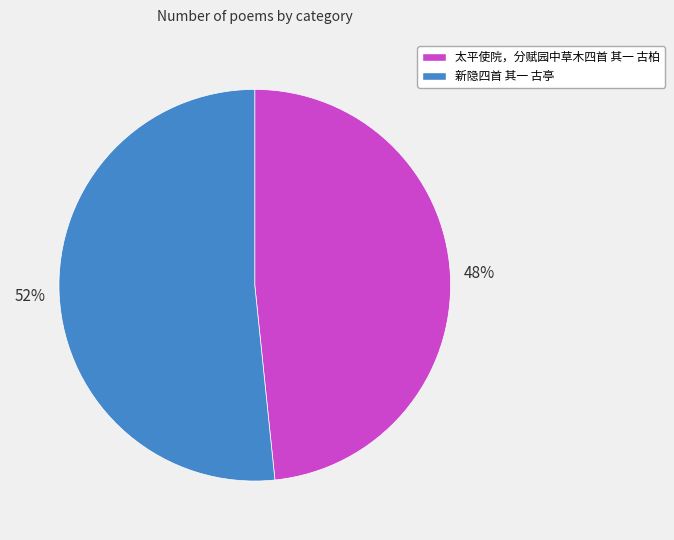

Count the number of slices in the pie.

2